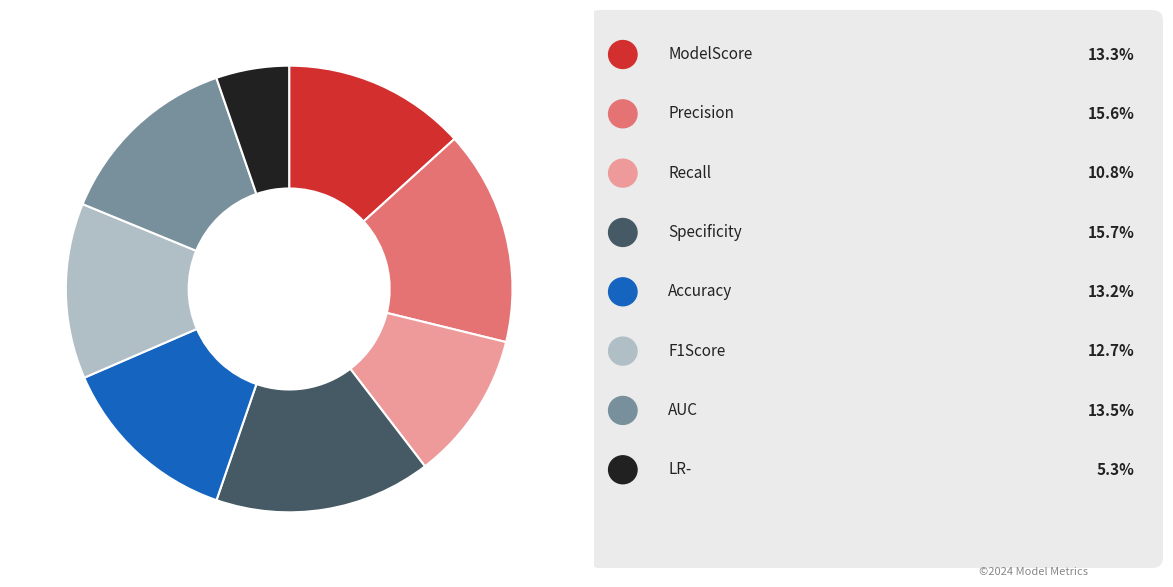

Is there a majority slice in this chart?

No